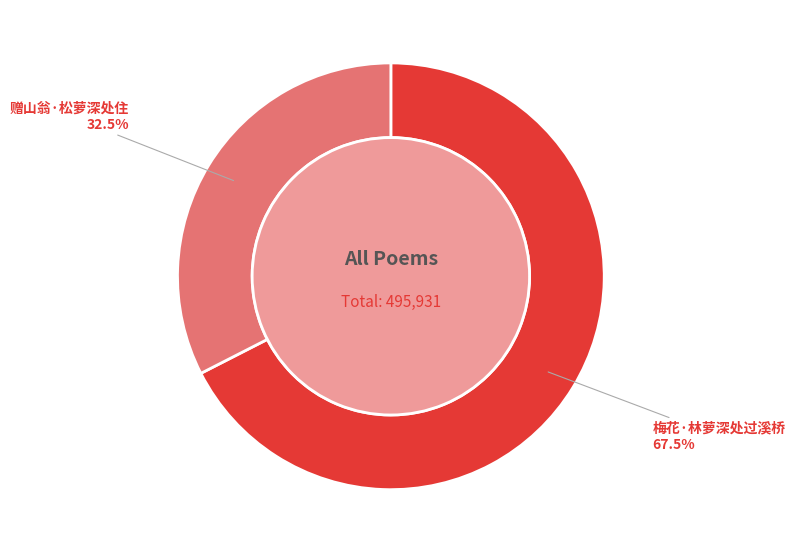

To the nearest percent, what is the combined percentage of 赠山翁·松萝深处住 and 梅花·林萝深处过溪桥?

100%